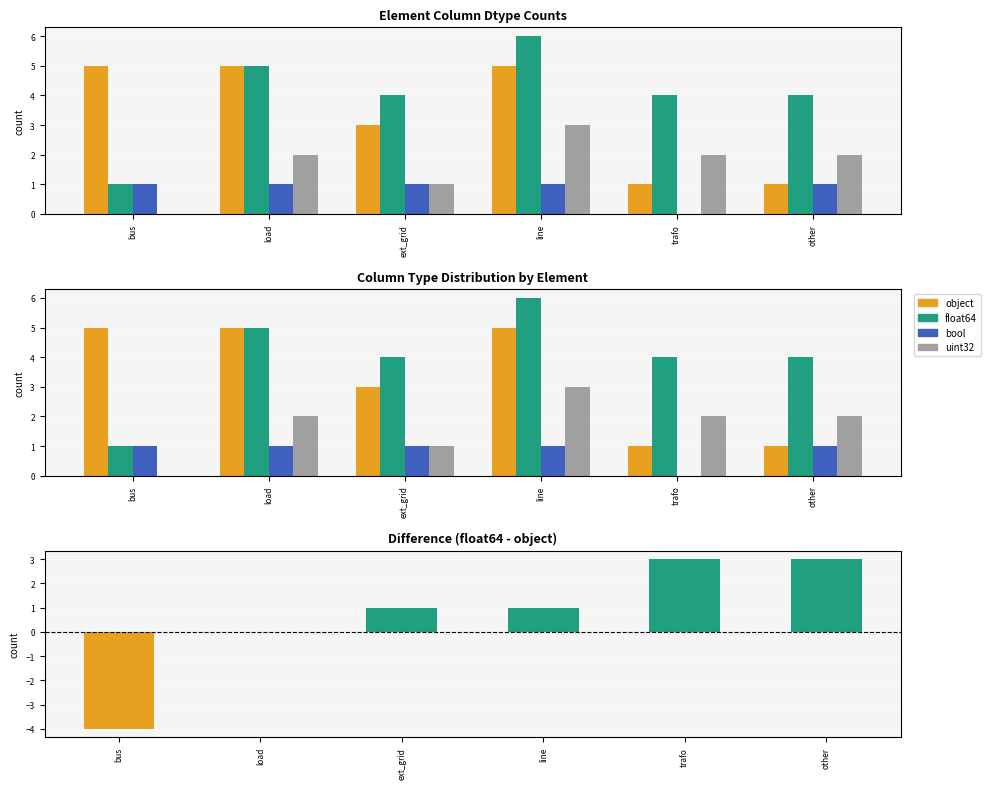

Reading right to left, what are all the values shown in this chart?

object: other=1	trafo=1	line=5	ext_grid=3	load=5	bus=5
float64: other=4	trafo=4	line=6	ext_grid=4	load=5	bus=1
bool: other=1	trafo=0	line=1	ext_grid=1	load=1	bus=1
uint32: other=2	trafo=2	line=3	ext_grid=1	load=2	bus=0